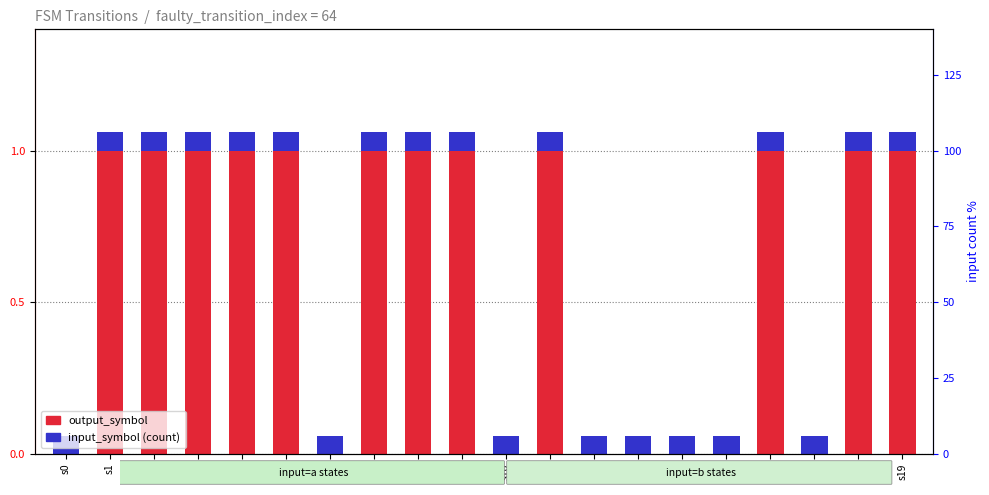

Where is input_symbol (count) nearest to the value 0?

s0